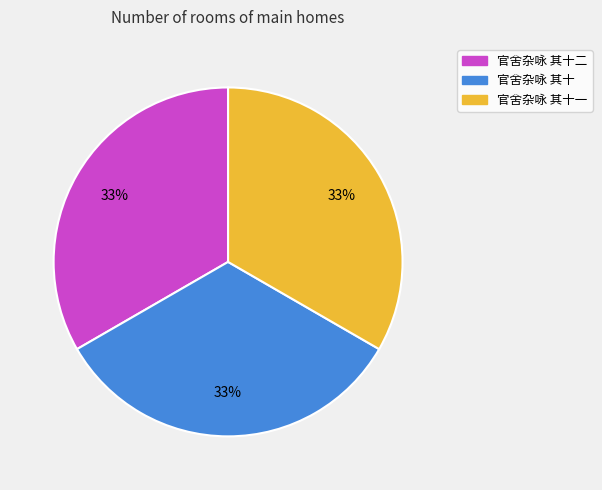

How many slices are in this pie chart?

3